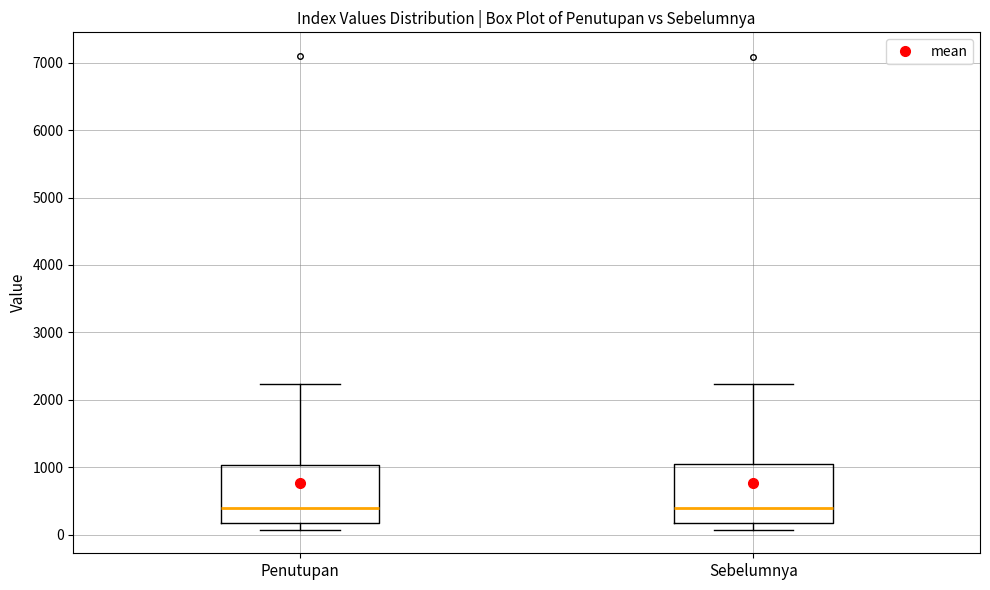

Reading left to right, transcribe this box plot: for each box, give where its median line is, the range the box spans, and where its two whiskers end, as read against the y-axis. The values are not printed on the chart, so give them approximately, as read against the axis.

Penutupan: median 400, box 200 to 1000, whiskers 100 to 2200
Sebelumnya: median 400, box 200 to 1000, whiskers 100 to 2200